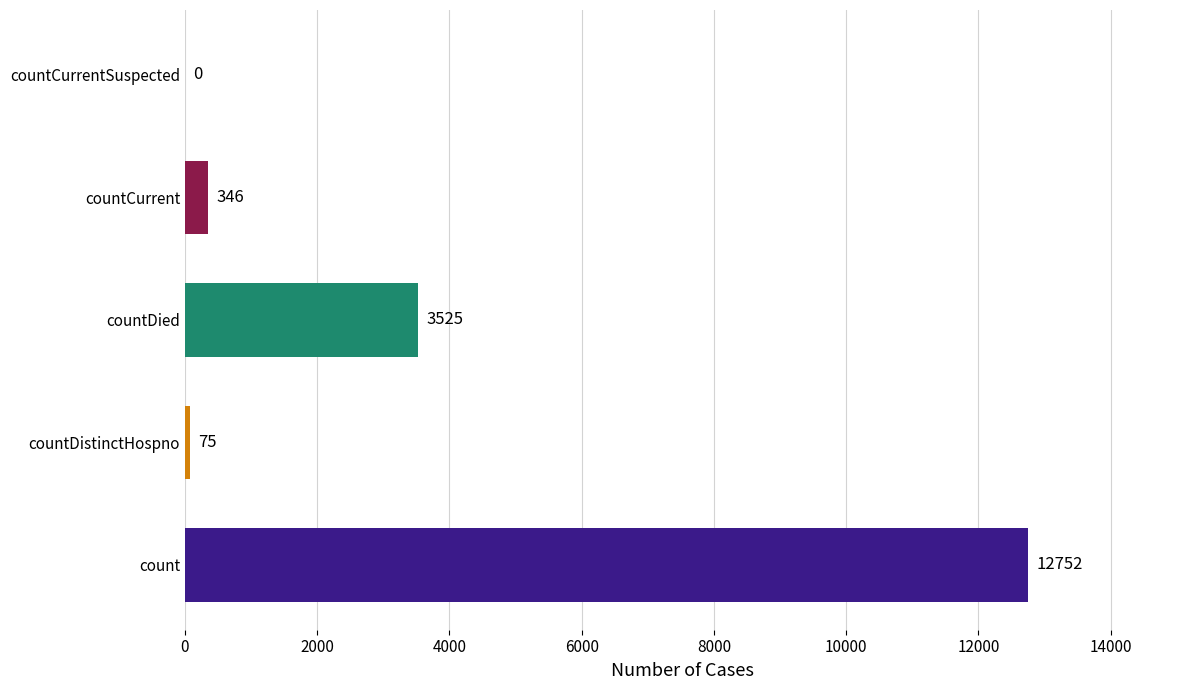

What is the greatest value displayed?

12752